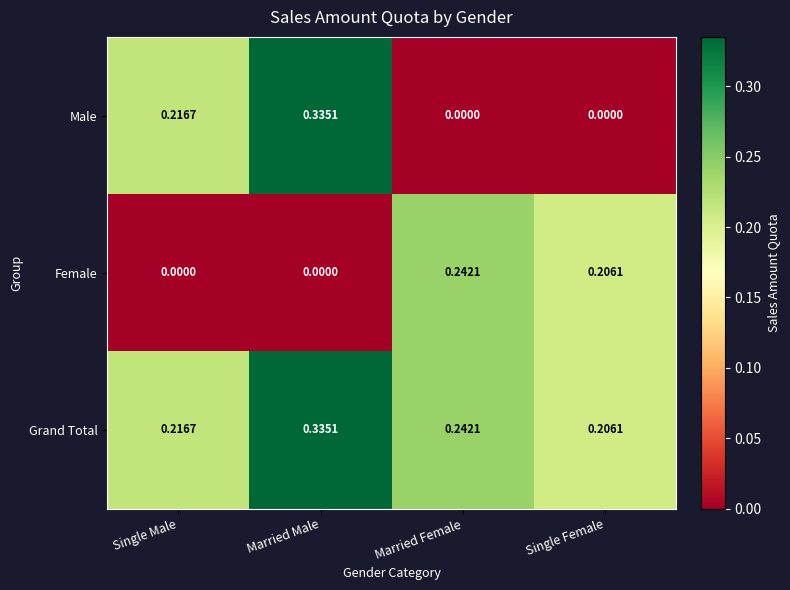

At which label does Grand Total reach its peak?

Married Male